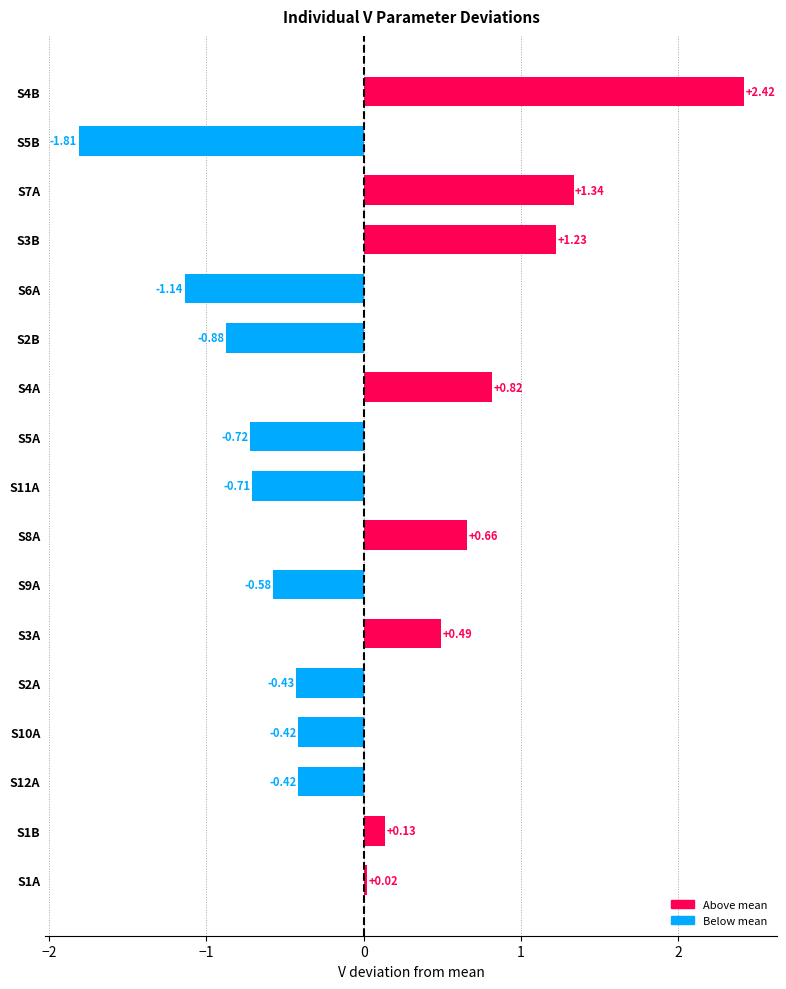

What is the difference between the values at S2B and S1A?

0.9